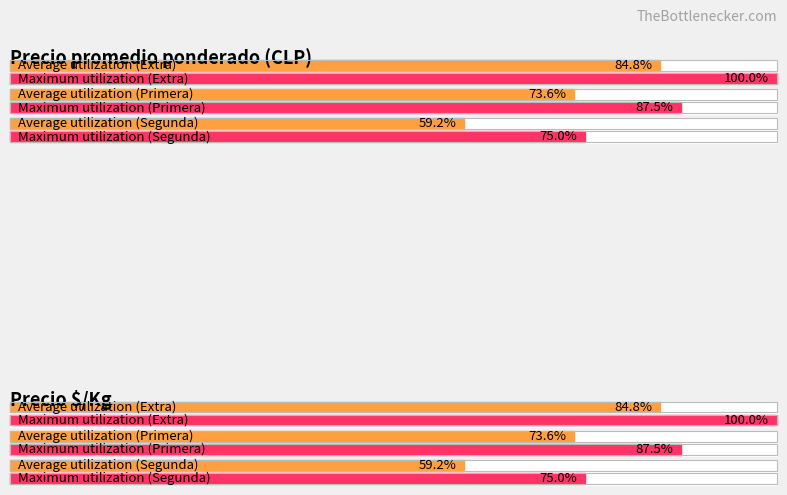

Where is Precio $/Kg nearest to the value 4166?

Primera